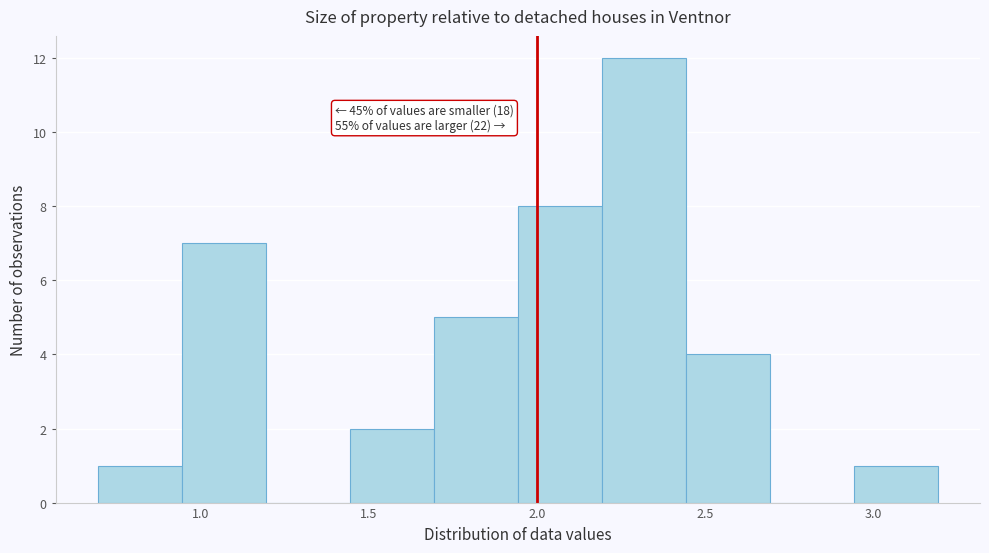

Over which range of the x-axis is the bar tallest?

2.20 to 2.45